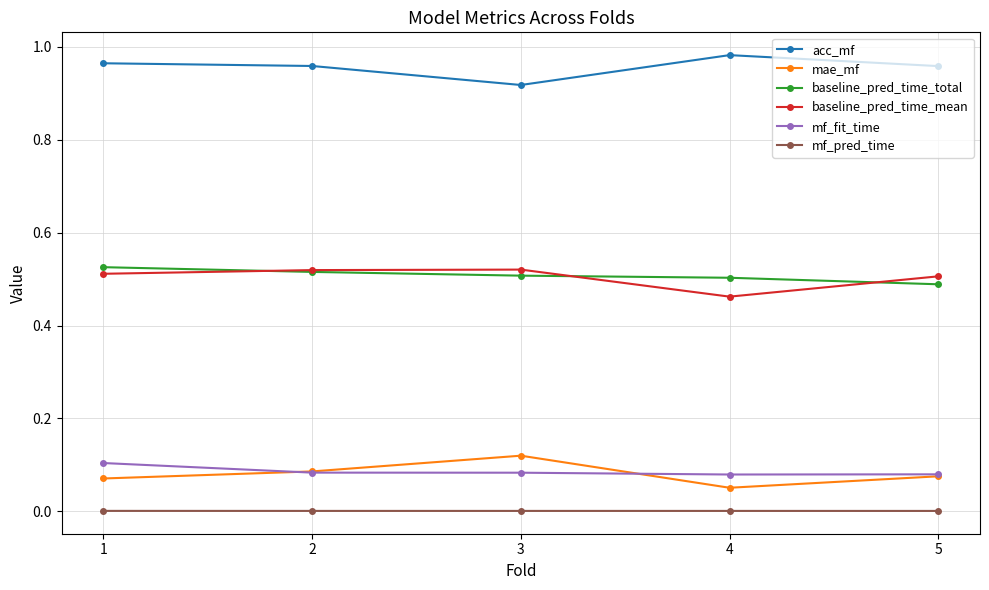

True or false: mf_pred_time and mae_mf intersect in this chart.

False